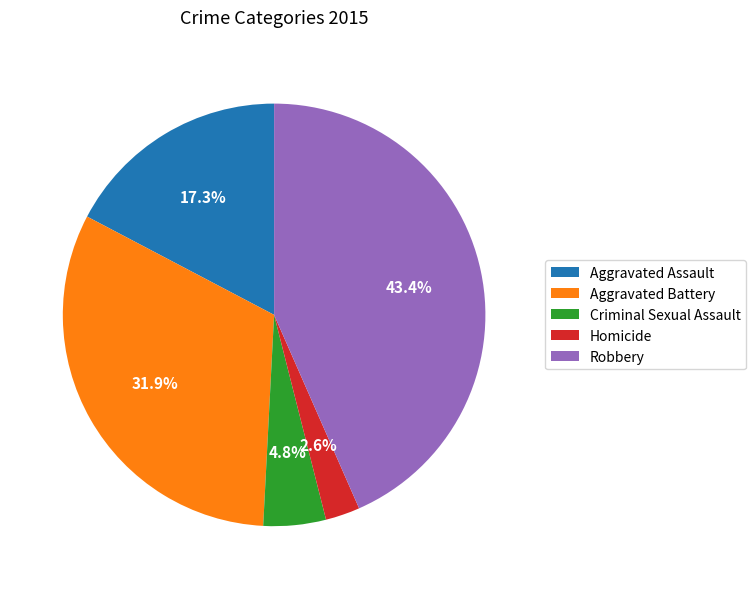

What percentage do Homicide and Criminal Sexual Assault together represent?

7.4%